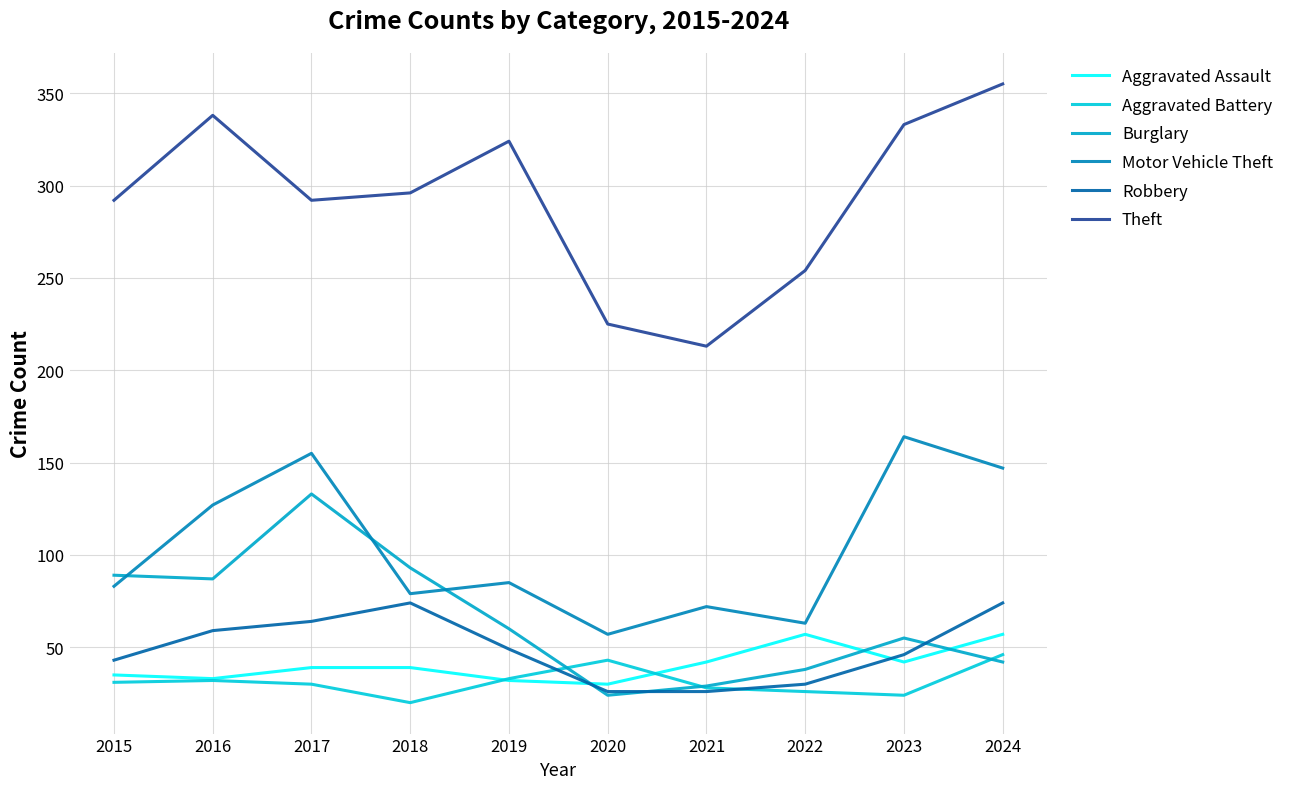

What is the difference between the maximum and minimum values in the Aggravated Assault series?

27